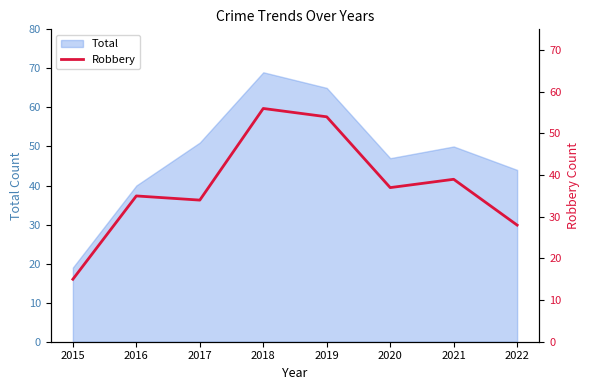

Reading left to right, what are all the values shown in this chart?

15	35	34	56	54	37	39	28